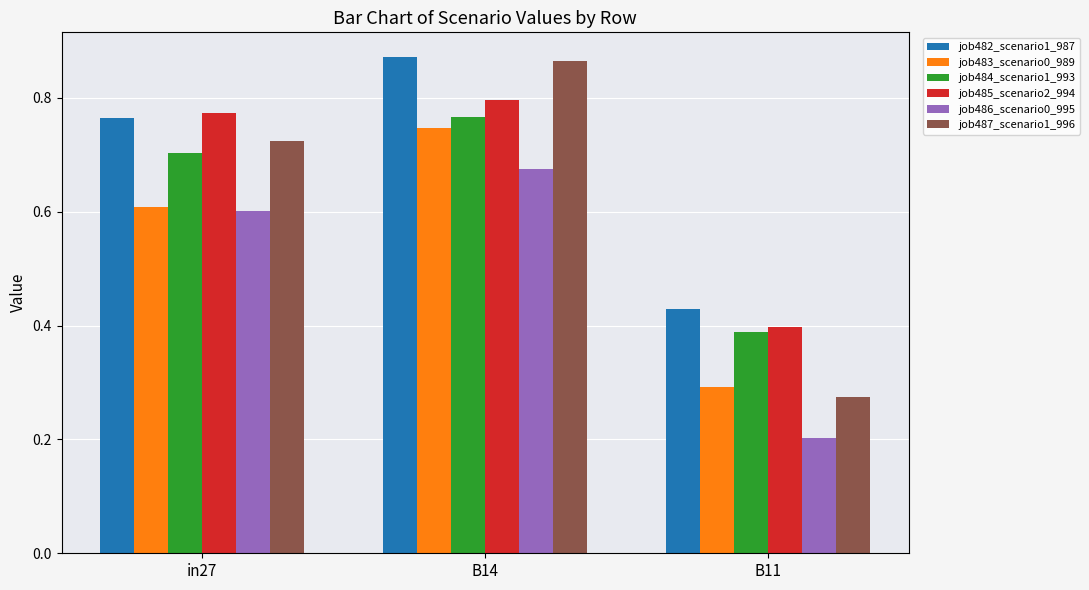

At which label is job482_scenario1_987 closest to 0?

B11